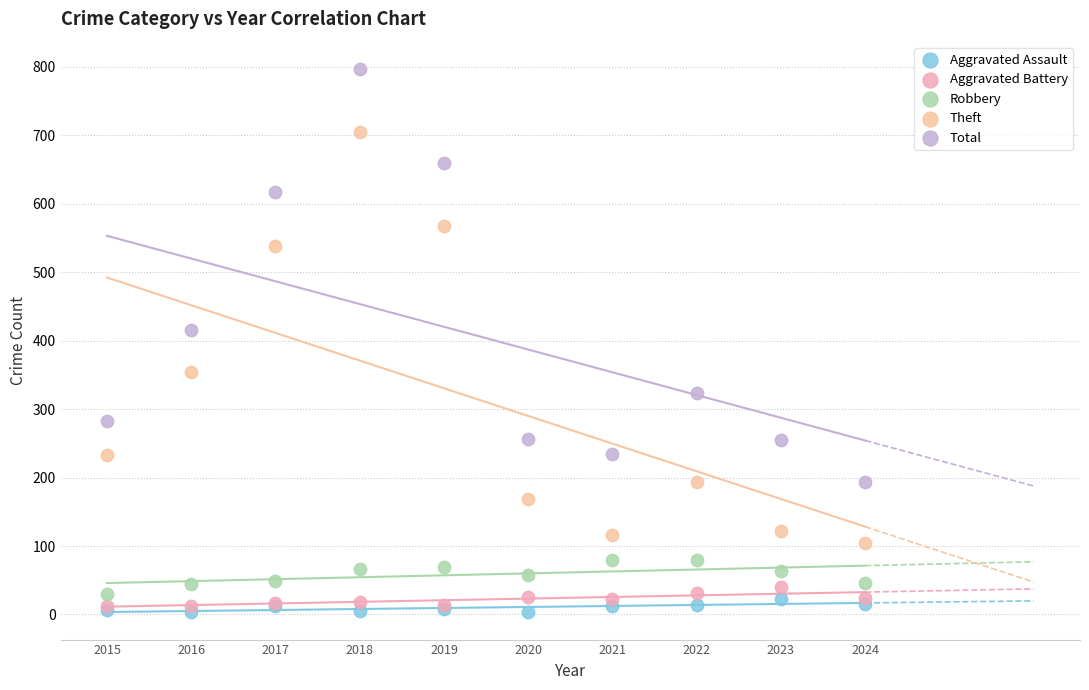

Across all series, what Y value is closest to 400?

416